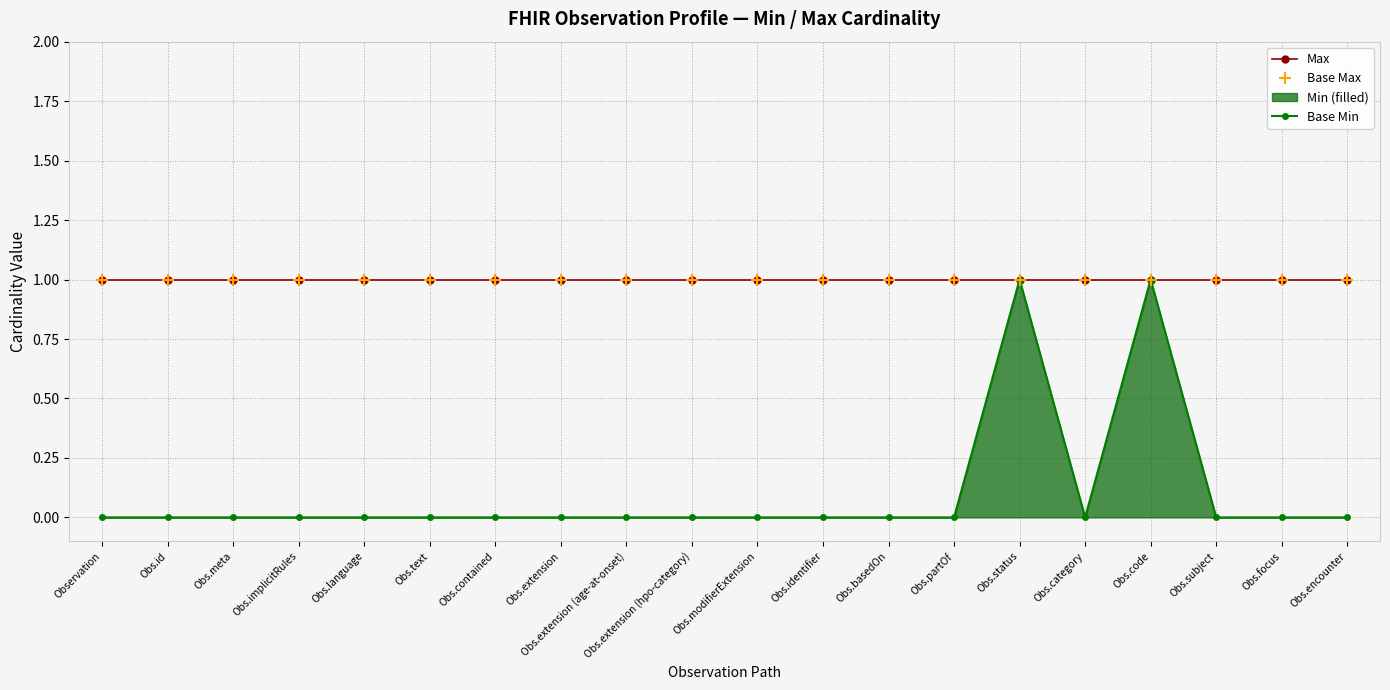

At which category does the chart reach its peak across all series?

Observation